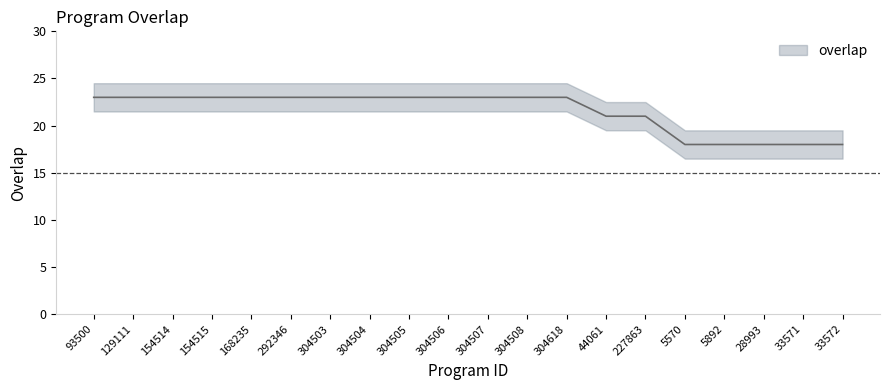

What is the value of the 3rd point from the left?

23